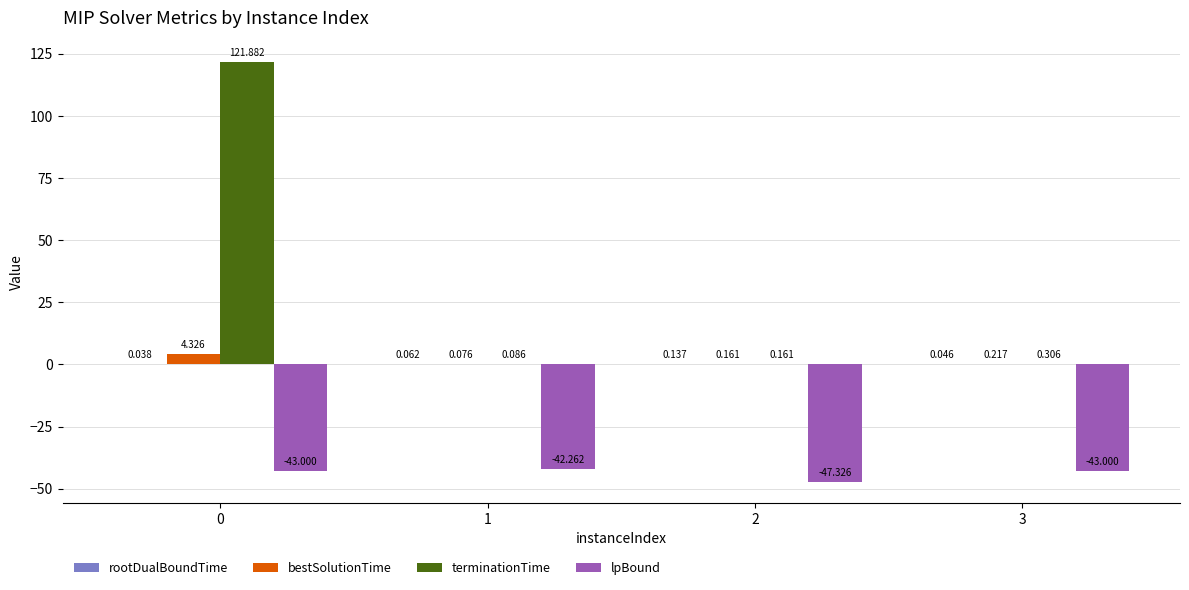

Between 0 and 1, which series saw the biggest shift?

terminationTime